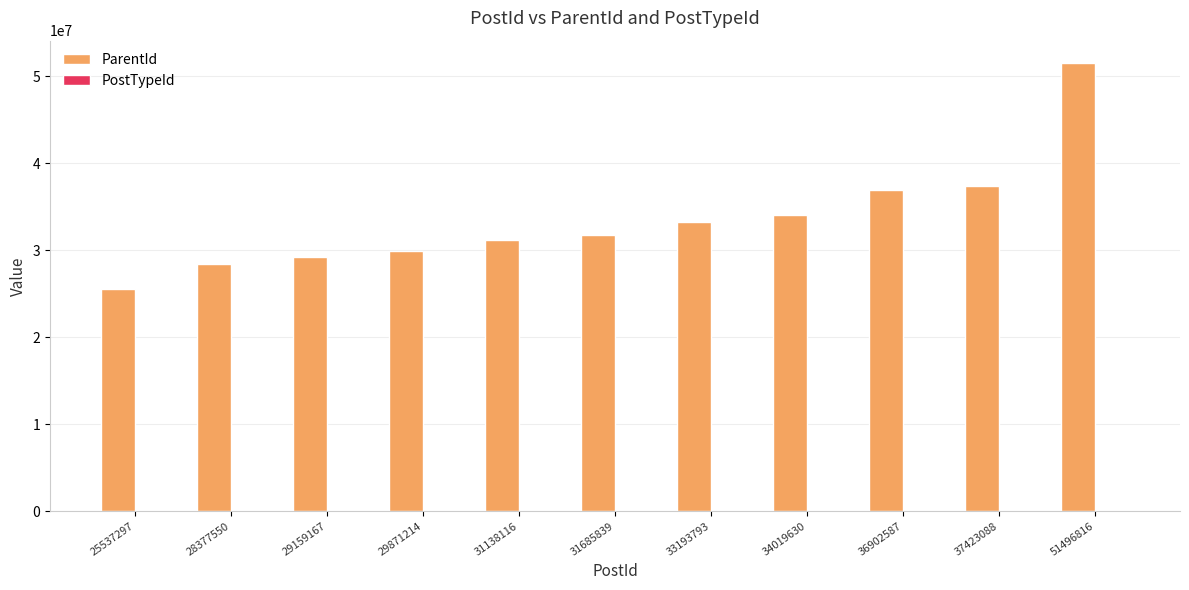

Read the ParentId value at 36902587, to the nearest 10.

36902590